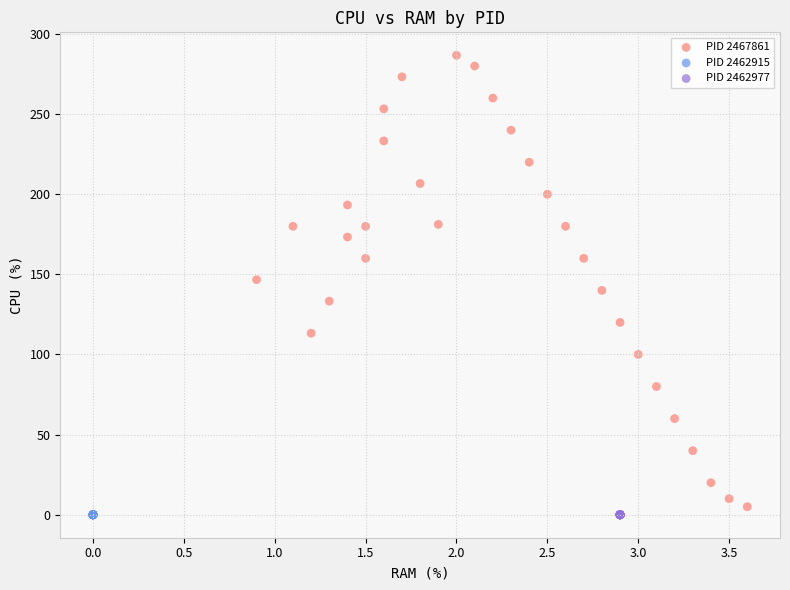

Which series reaches the maximum Y coordinate?

PID 2467861